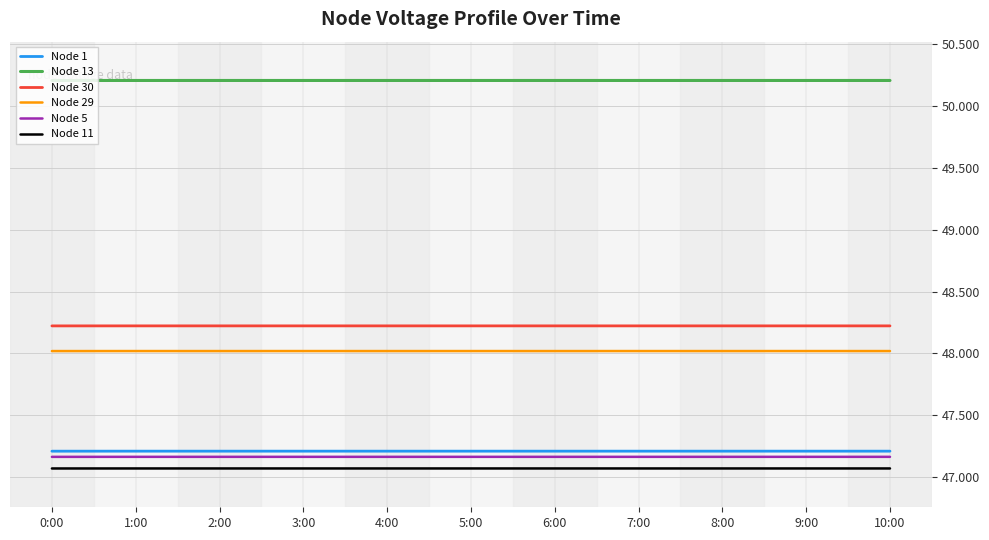

Is this an area chart (filled region under the line)?

No